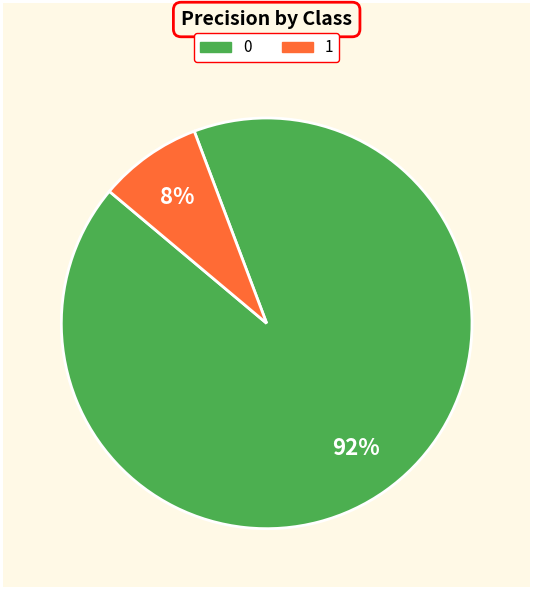

How many segments does this pie chart have?

2